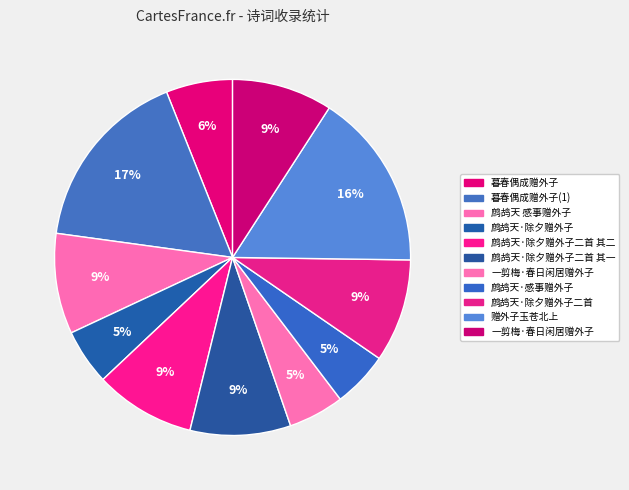

Count the number of slices in the pie.

11